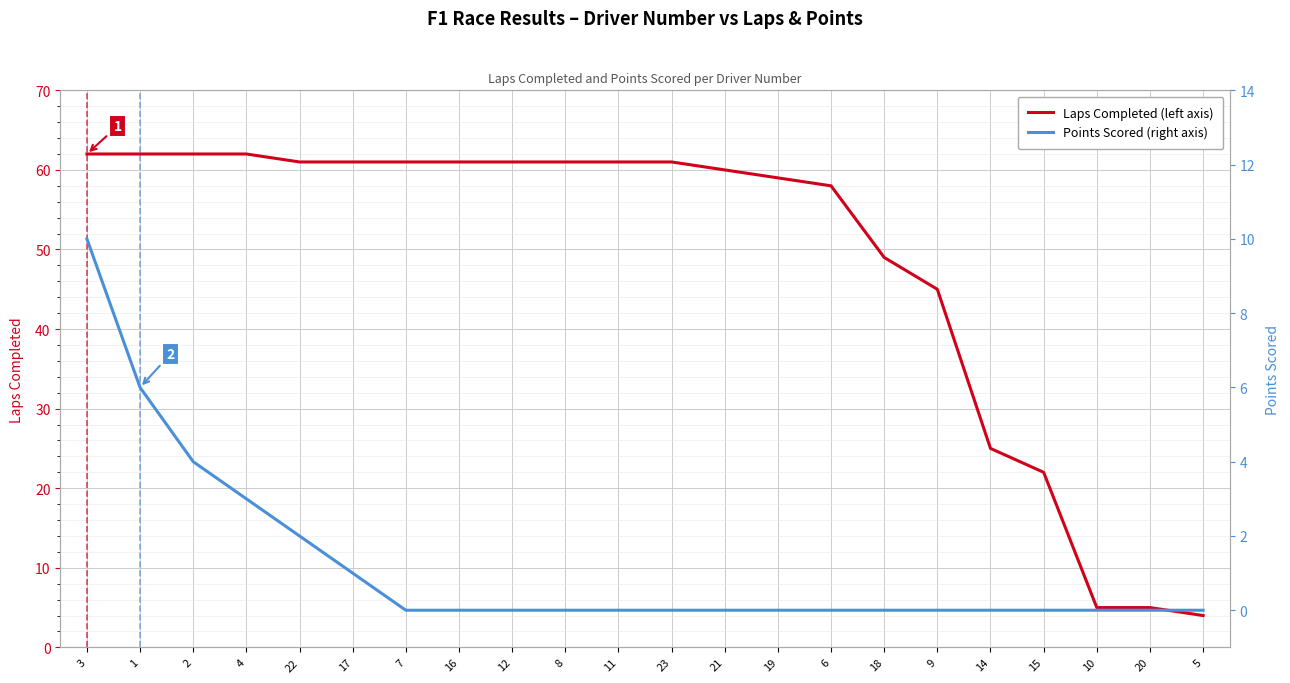

Which label corresponds to the smallest value in the chart?

7